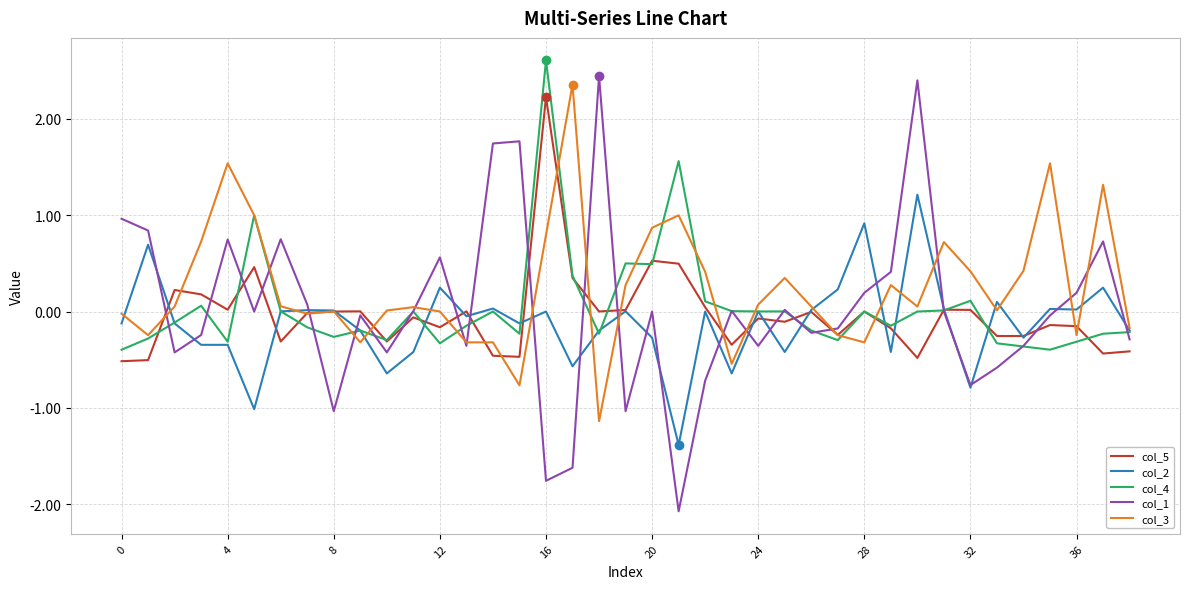

Which series has the largest total across all categories?

col_3